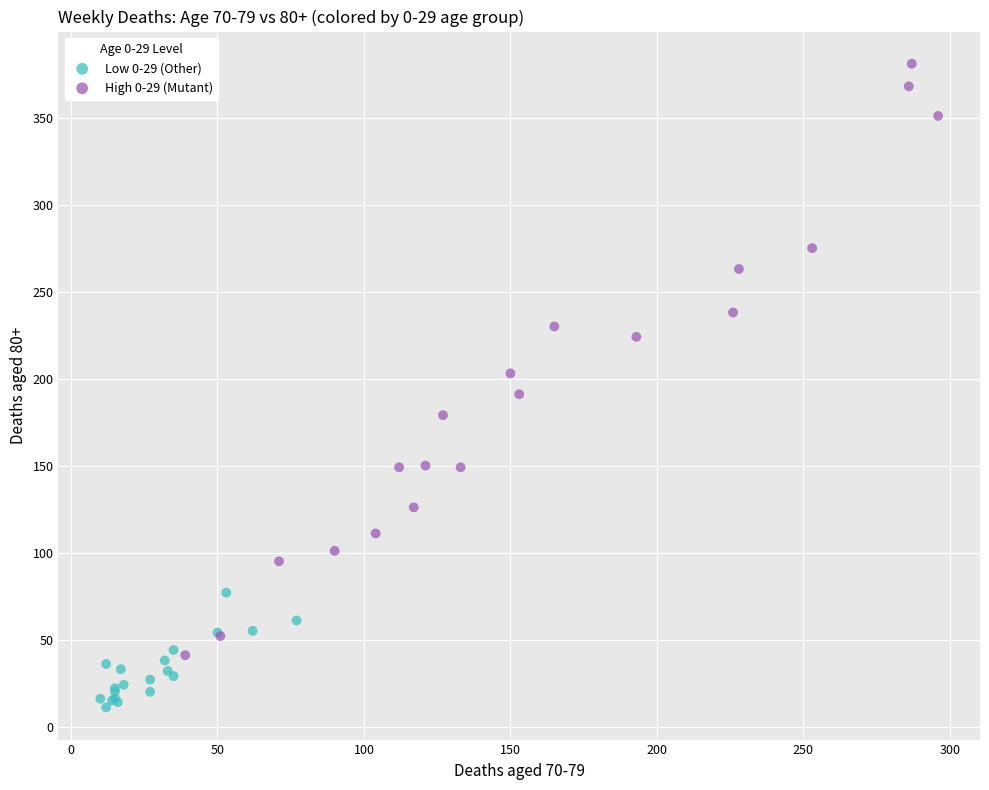

Which series has the largest Y range (max minus min)?

High 0-29 (Mutant)